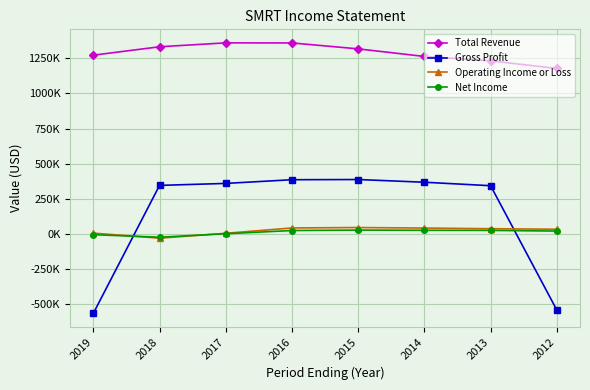

What are all the series names shown in the legend?

Total Revenue, Gross Profit, Operating Income or Loss, Net Income